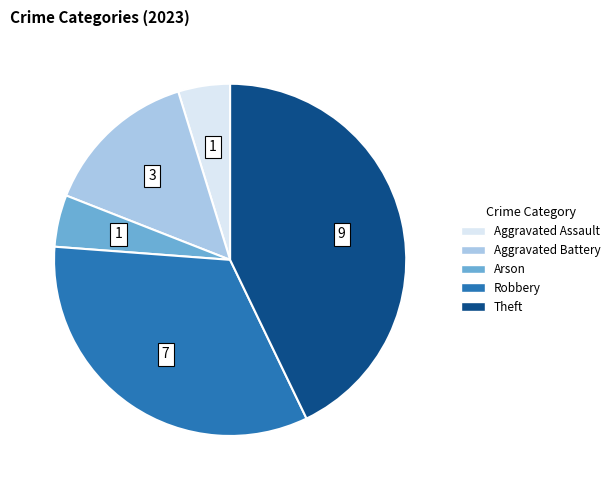

Is it true that Arson is 10% of the pie?

False